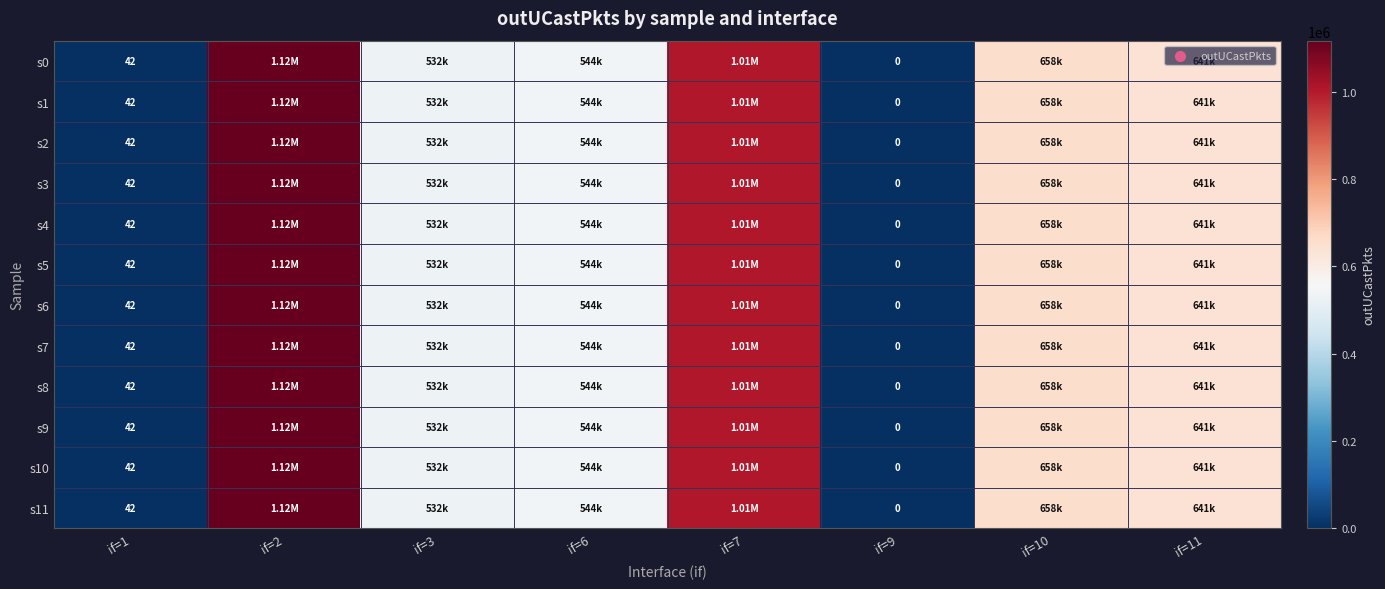

At which label is s8 closest to 558343?

if=6